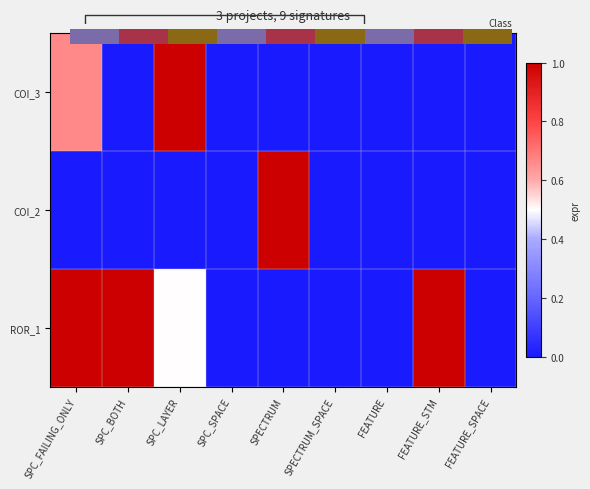

How many data points in ROR_1 are above 0?

4